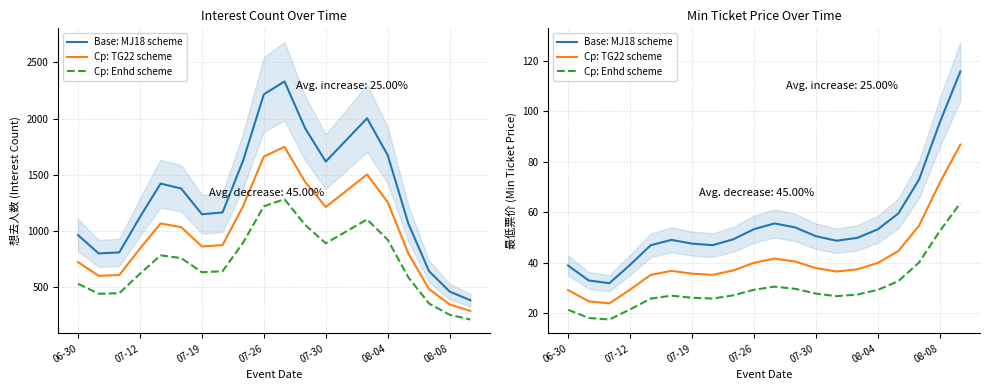

How many values in the Cp: TG22 scheme series exceed 37?

10